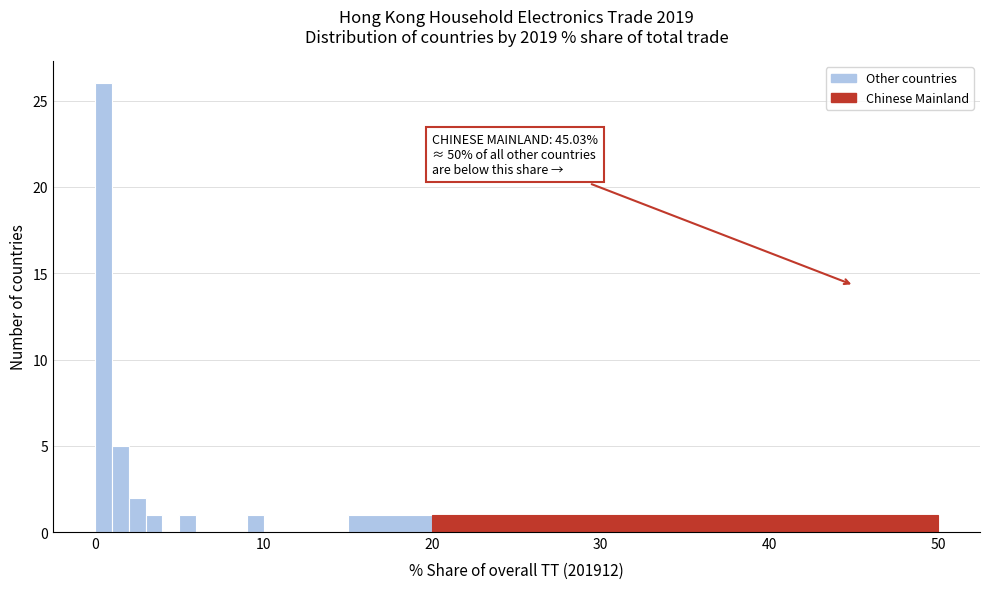

Around what value on the x-axis is the tallest bar? Give the approximate position of its centre, as read against the axis.

1